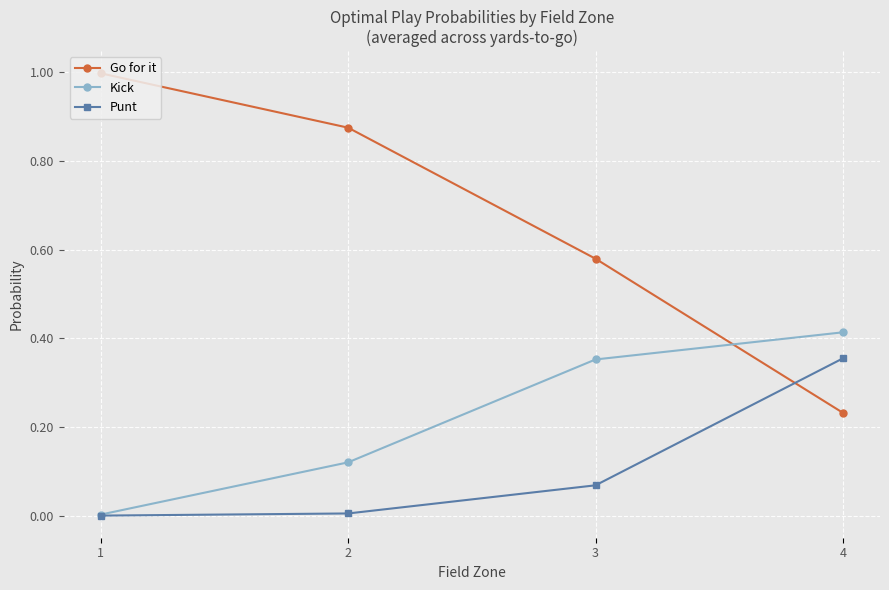

At which label is Kick closest to 0?

1